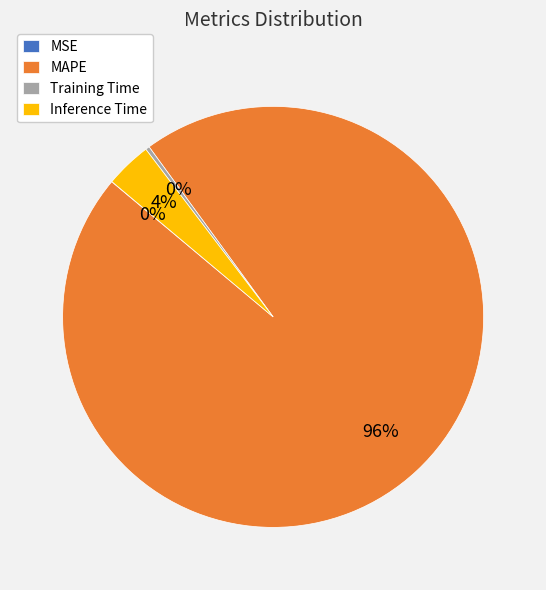

Which category has the biggest portion of the pie?

MAPE